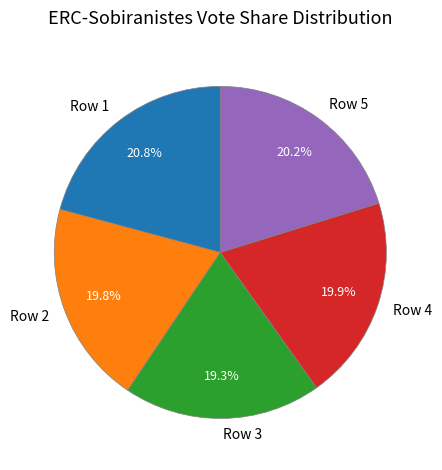

To the nearest percent, what is the difference between the largest and smallest slice percentages?

2%